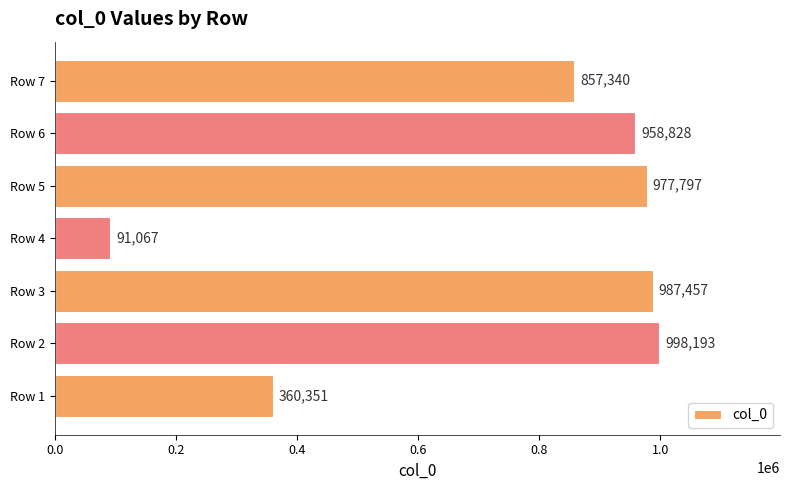

True or false: the data shows 857340 at Row 7.

True